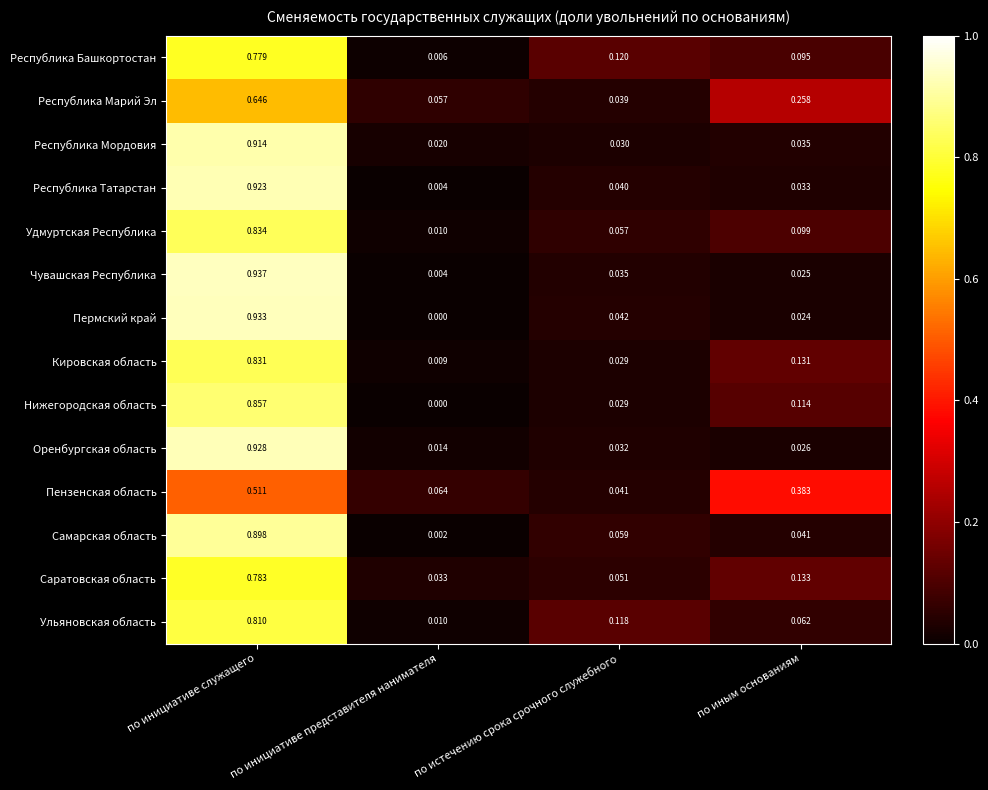

At which label does Оренбургская область reach its peak?

по инициативе служащего